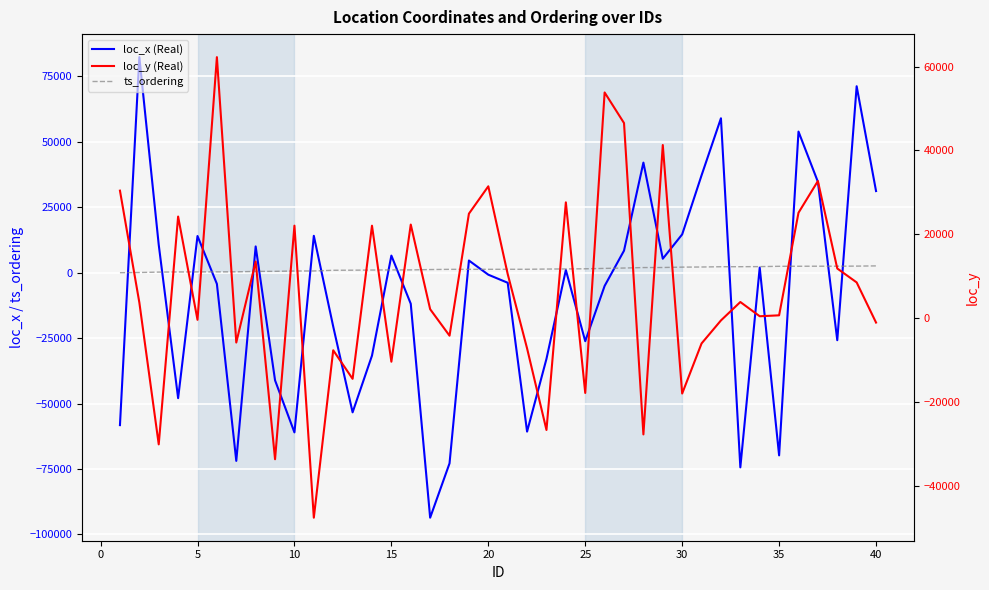

How many values in loc_y are below zero?

17